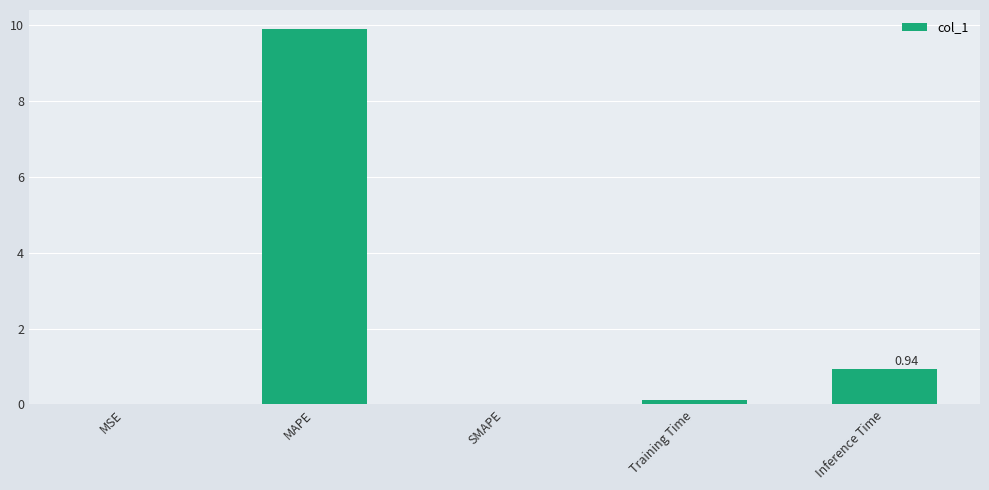

Which has a higher value, MAPE or MSE?

MAPE